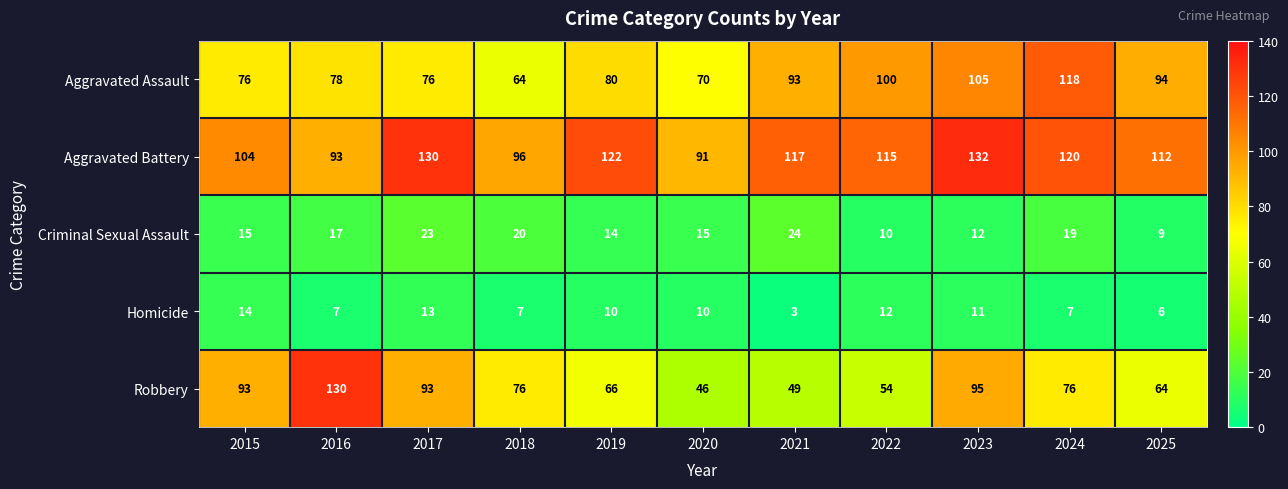

What is the sum of all Aggravated Assault values?

954